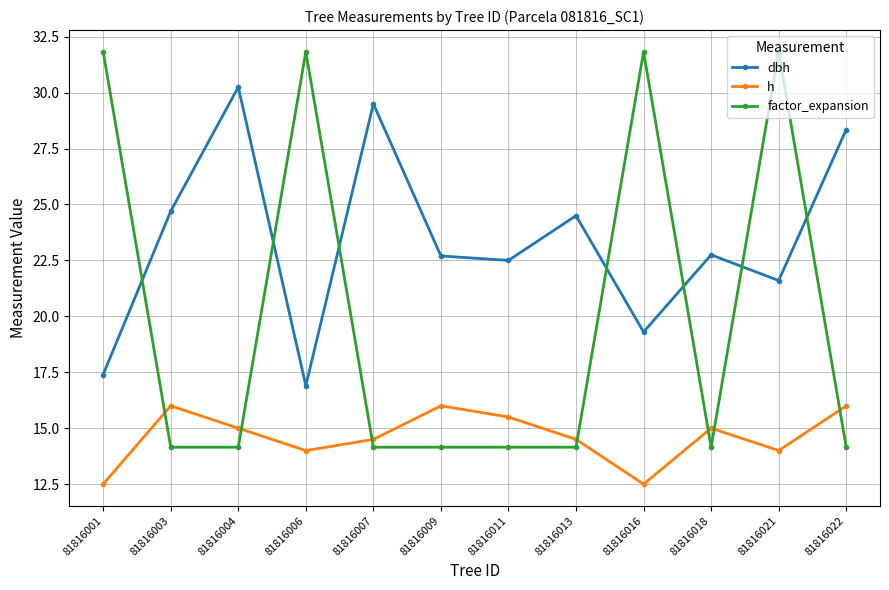

Does the chart display data point markers on the line(s)?

Yes